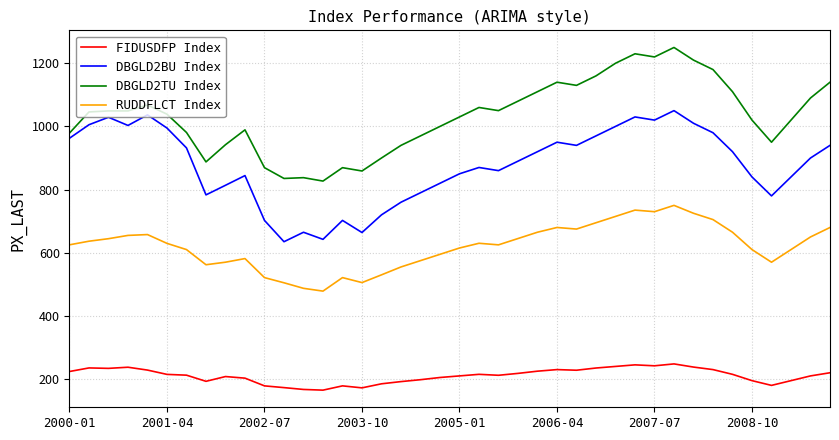

List the series in order of their peak value, lowest first.

FIDUSDFP Index, RUDDFLCT Index, DBGLD2BU Index, DBGLD2TU Index